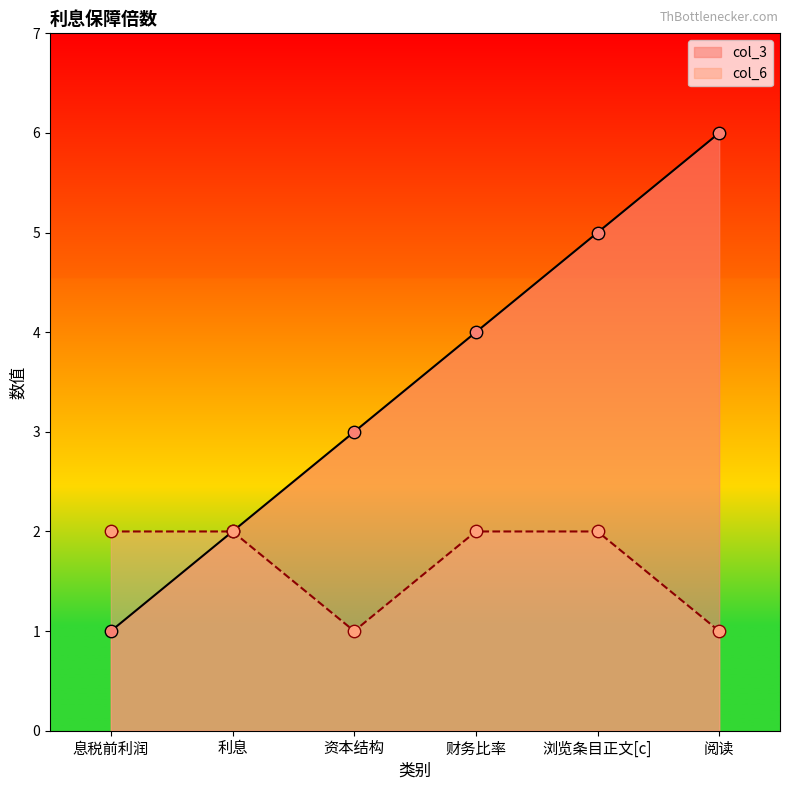

At which category is the sum across all series the highest?

浏览条目正文[c]